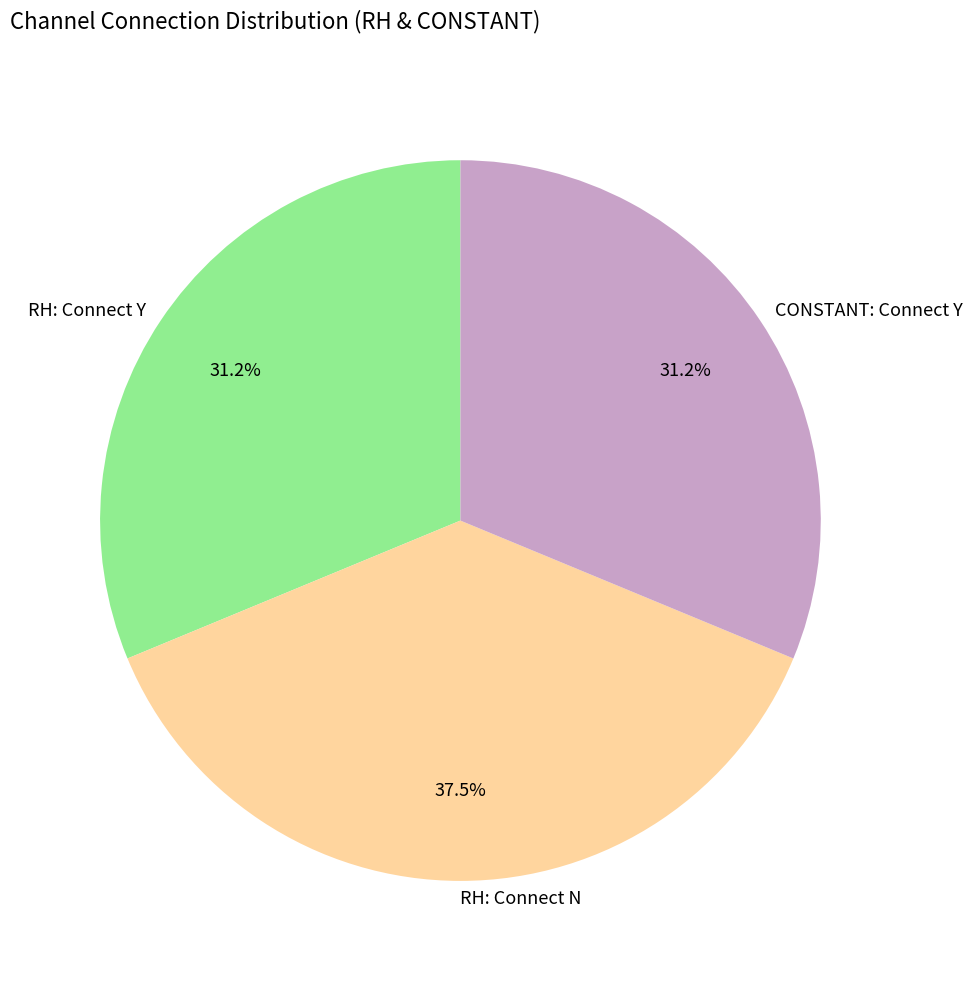

Which slice is the largest?

RH: Connect N